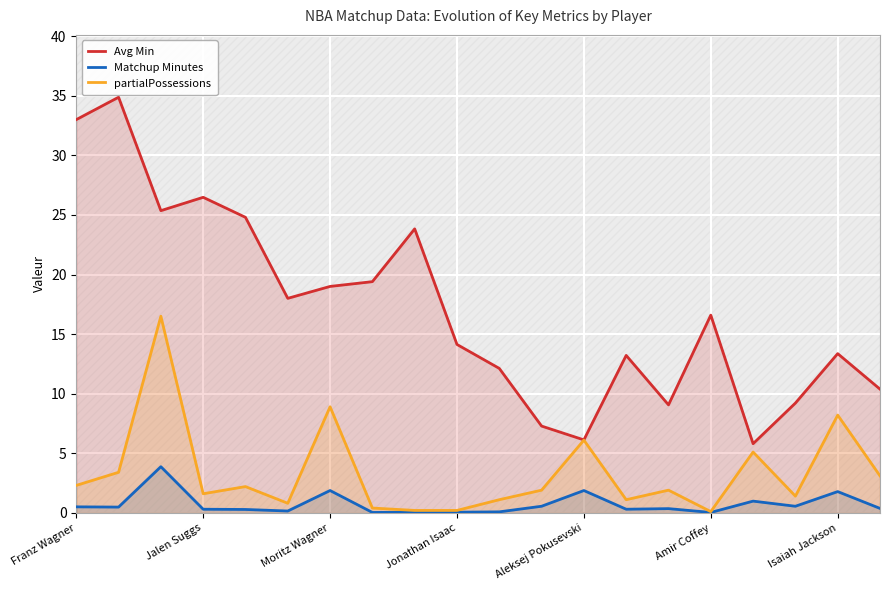

What is the sum of the partialPossessions values at 8 and 16?

5.3